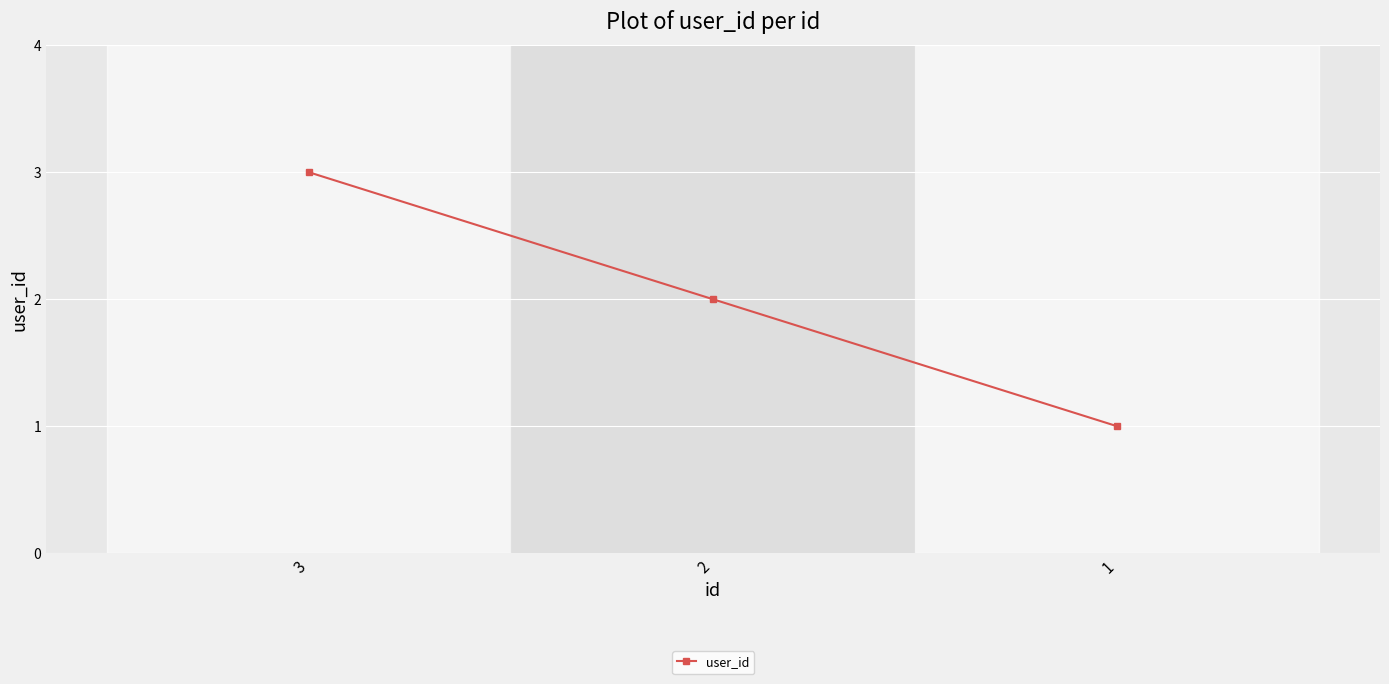

What is the minimum value shown in the chart?

1